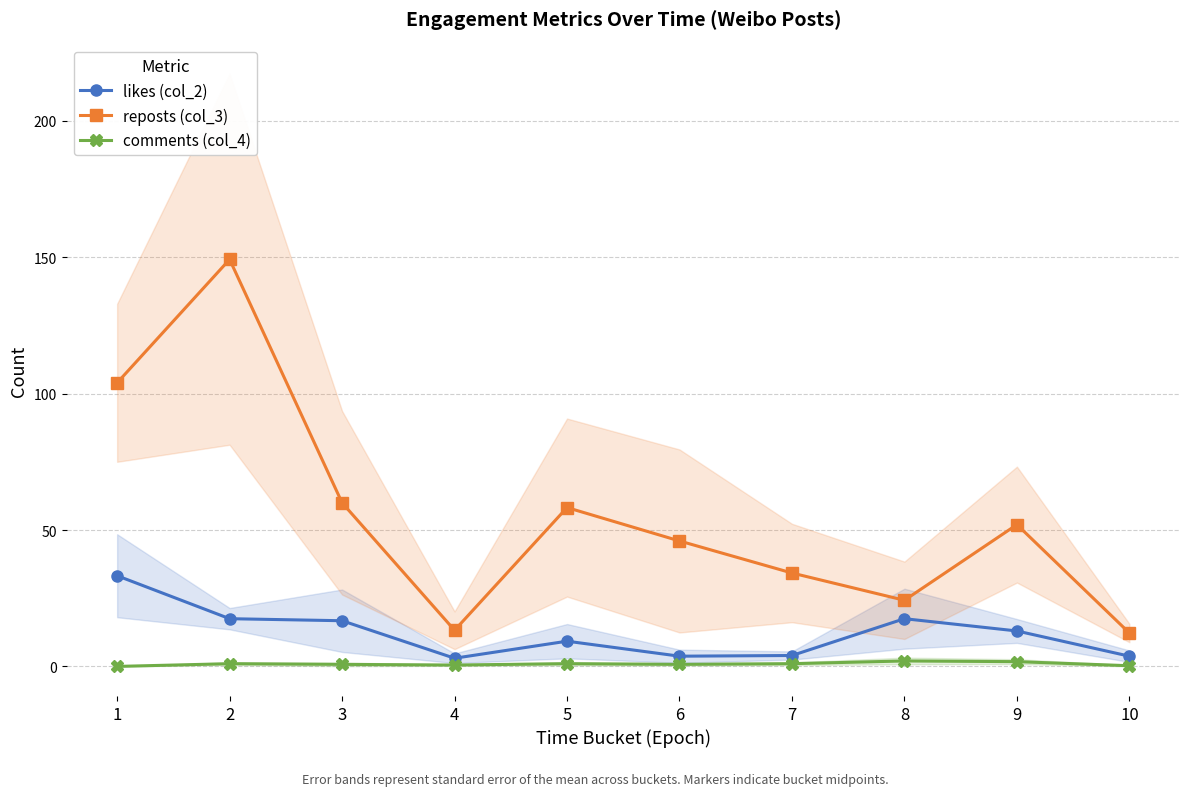

Rank the series at 10 from highest to lowest value.

reposts (col_3), likes (col_2), comments (col_4)